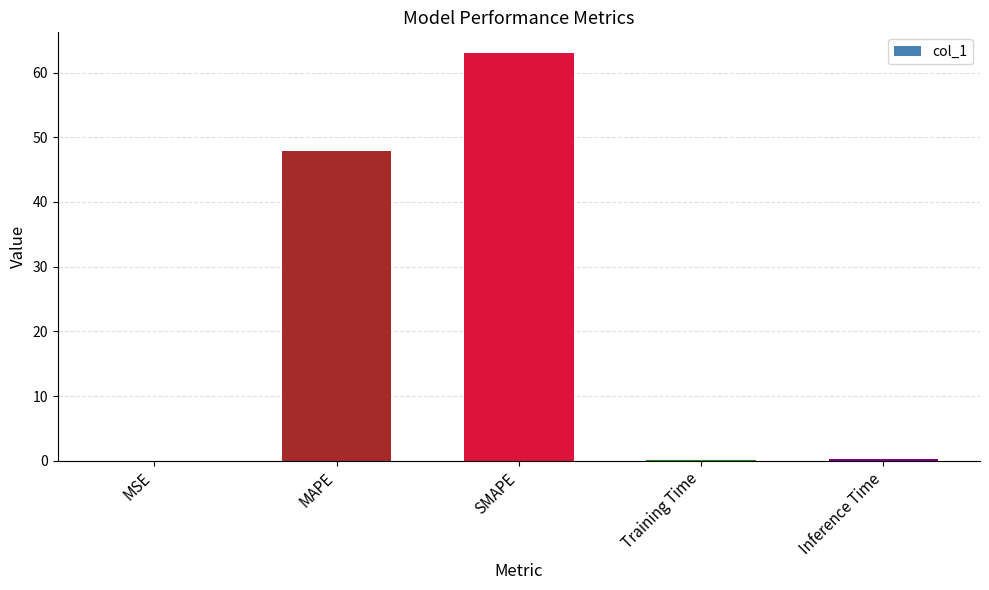

What is the sum of all values?

111.4